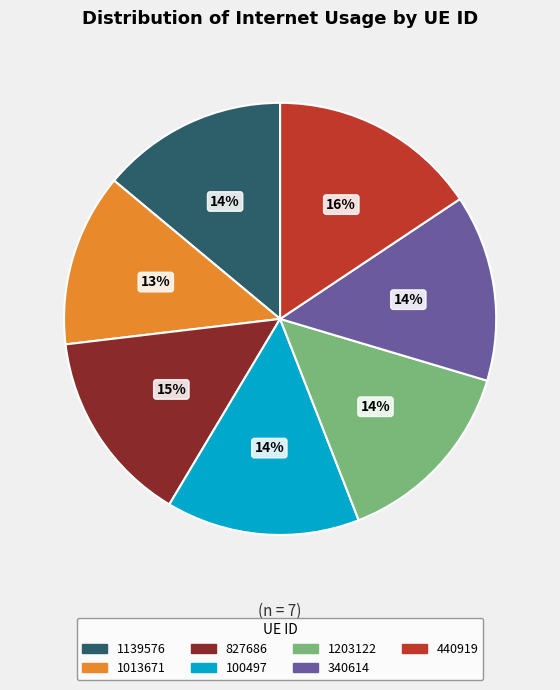

How many slices are in this pie chart?

7